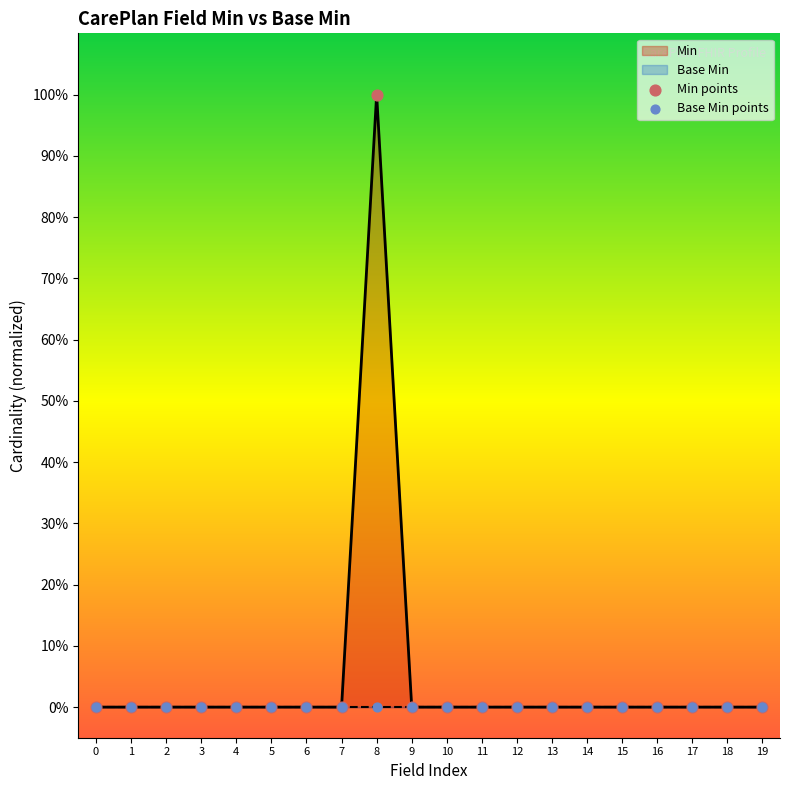

At which category is the sum across all series the highest?

8